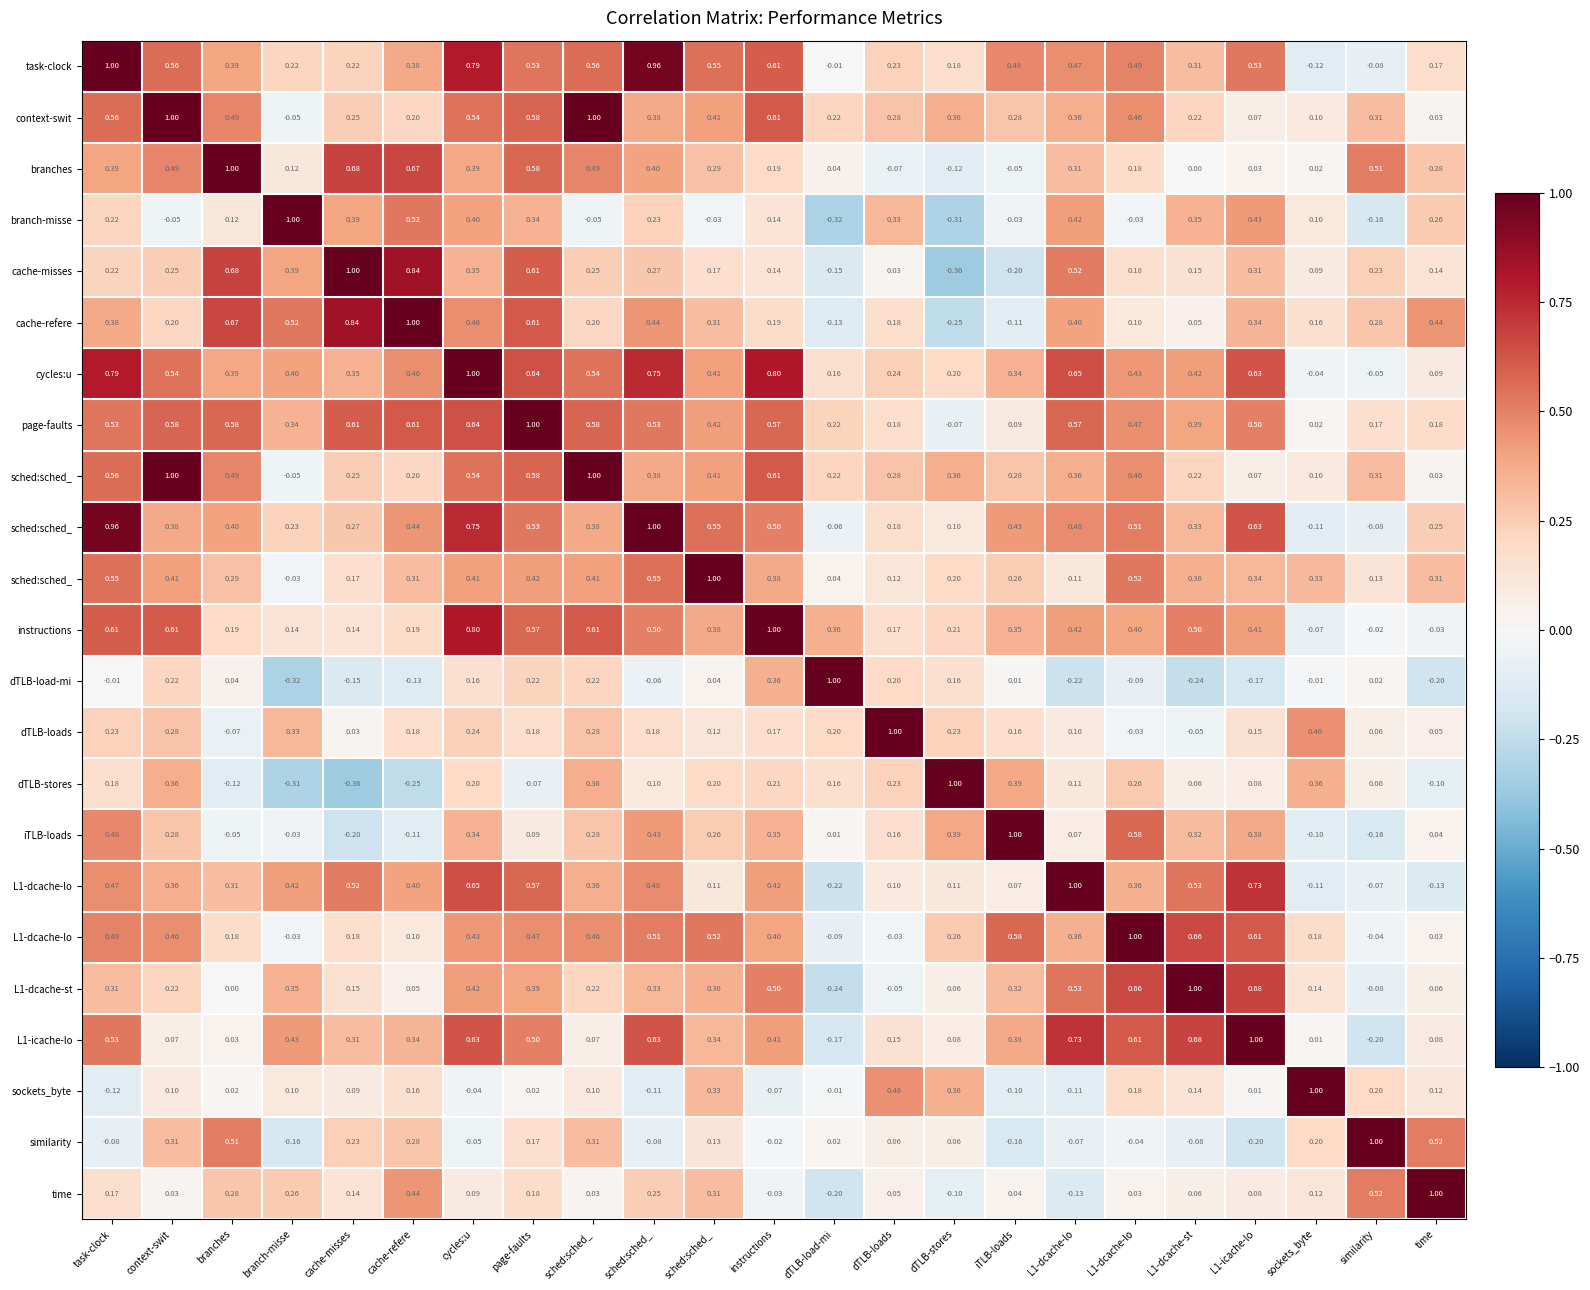

What is the total value across all series at cache-misses?

6.1